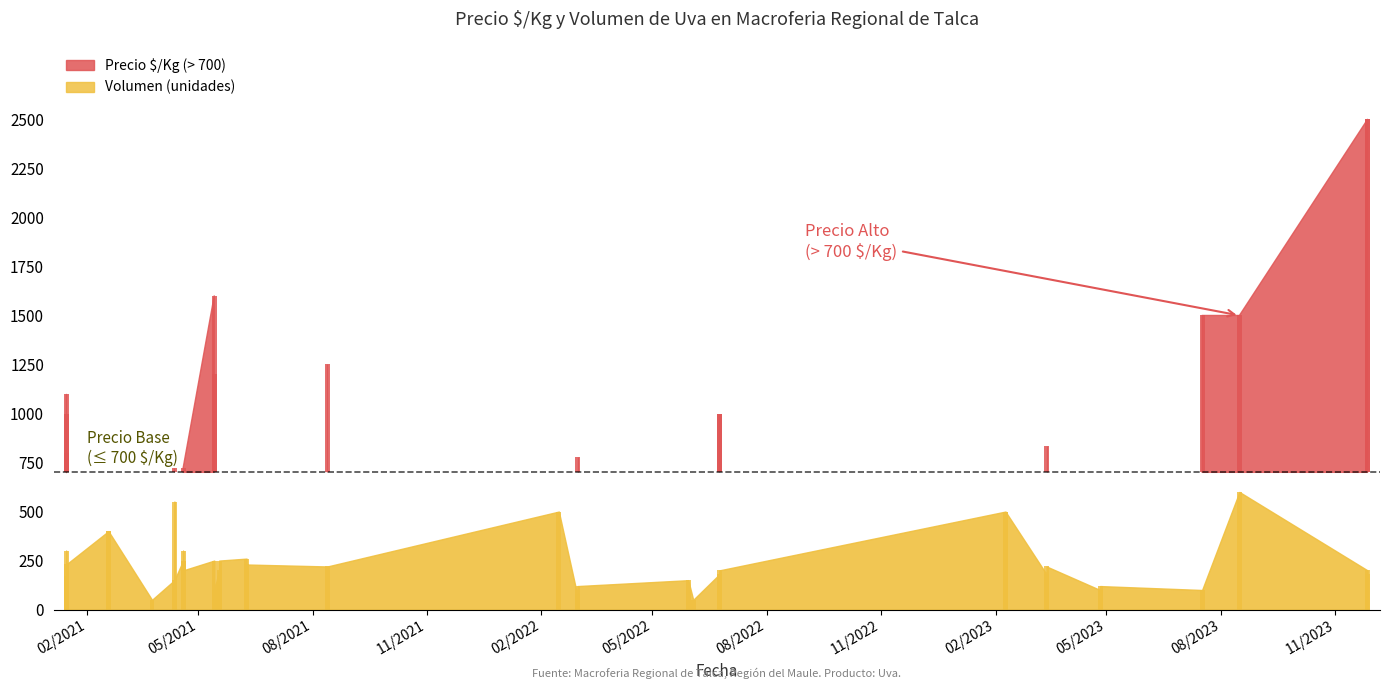

How many values in the Volumen series are below 200?

18